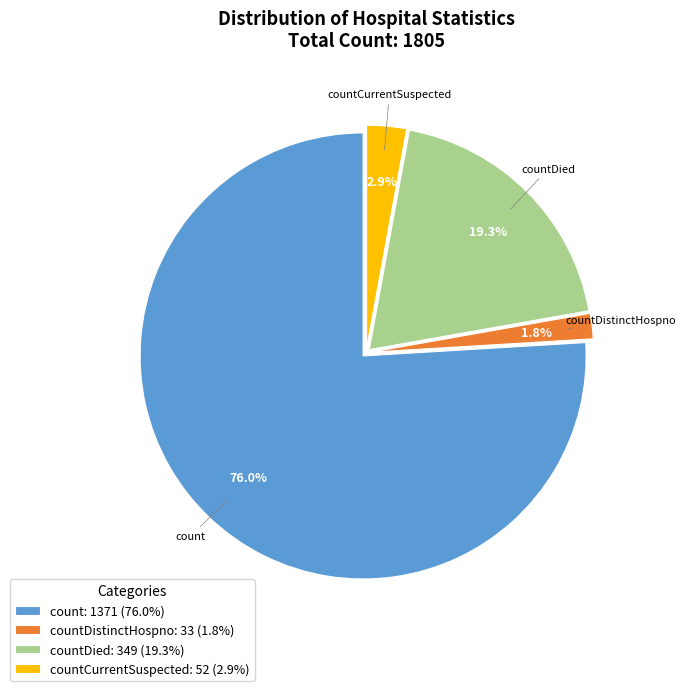

Combined, what portion of the pie is countDied: 349 (19.3%) and count: 1371 (76.0%)?

95.3%